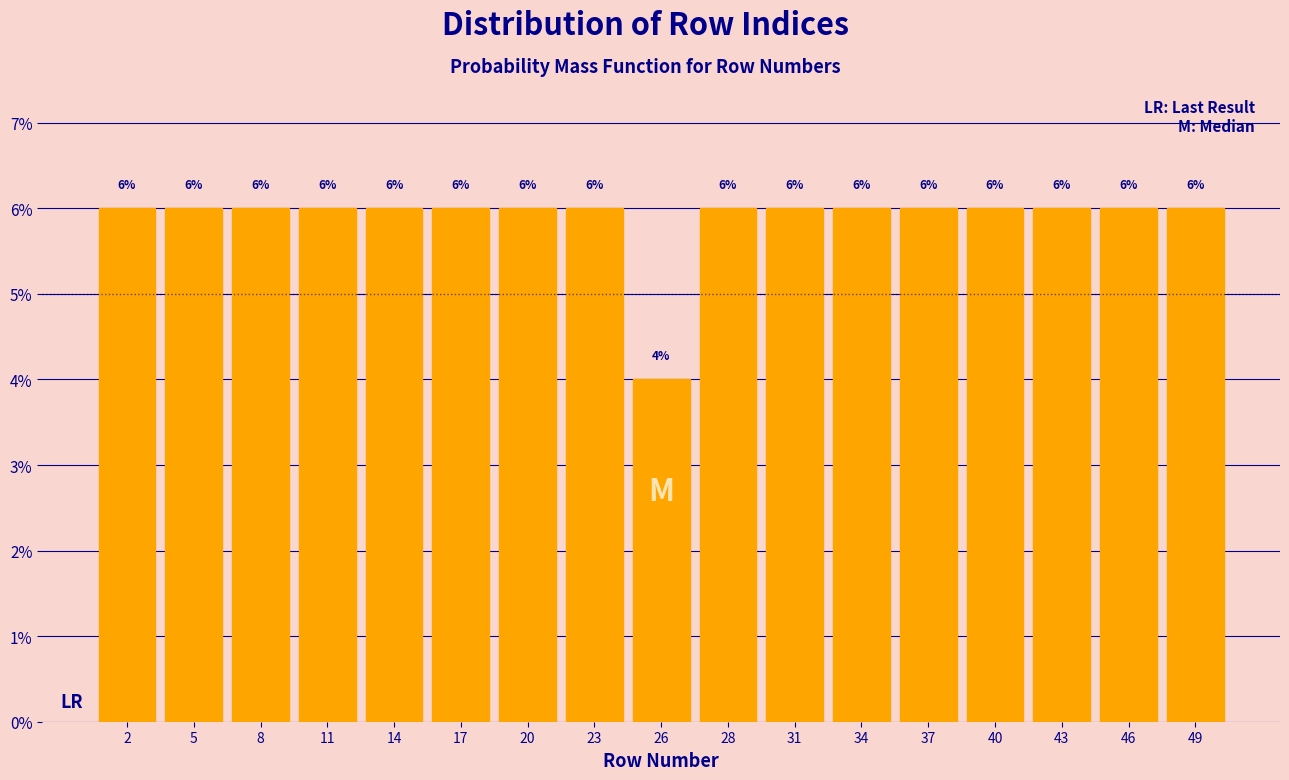

Reading left to right, transcribe this chart: for each bar, give the range it covers on the x-axis and its height. The bar edges are not printed on the chart, so give them approximately, as read against the axis.

1.0 to 4.0: 6
4.0 to 7.0: 6
7.0 to 9.5: 6
9.5 to 12.5: 6
12.5 to 15.5: 6
15.5 to 18.5: 6
18.5 to 21.0: 6
21.0 to 24.0: 6
24.0 to 27.0: 4
27.0 to 30.0: 6
30.0 to 32.5: 6
32.5 to 35.5: 6
35.5 to 38.5: 6
38.5 to 41.5: 6
41.5 to 44.0: 6
44.0 to 47.0: 6
47.0 to 50.0: 6